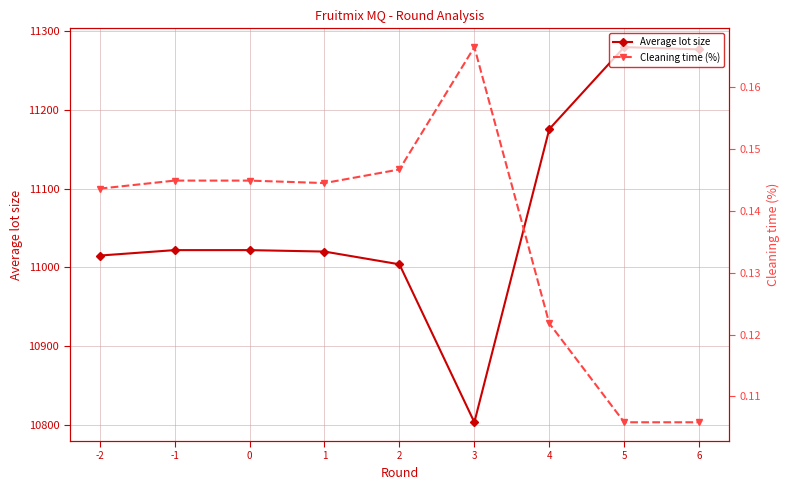

At how many categories does at least one series exceed 925?

9